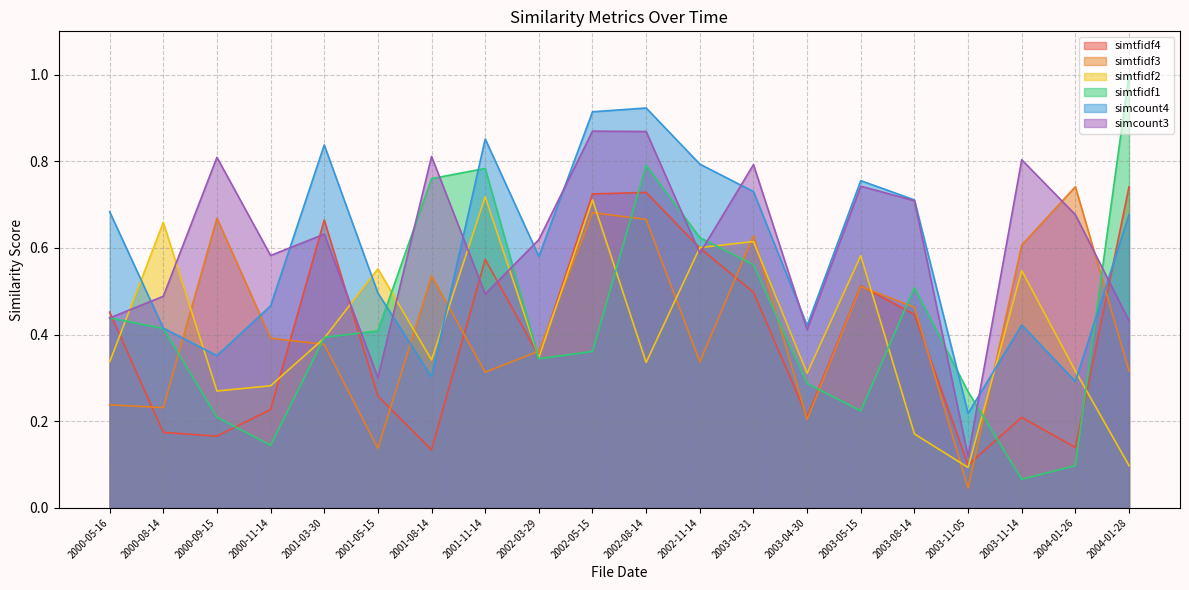

Which series changed the most between 2001-08-14 and 2004-01-28?

simtfidf4